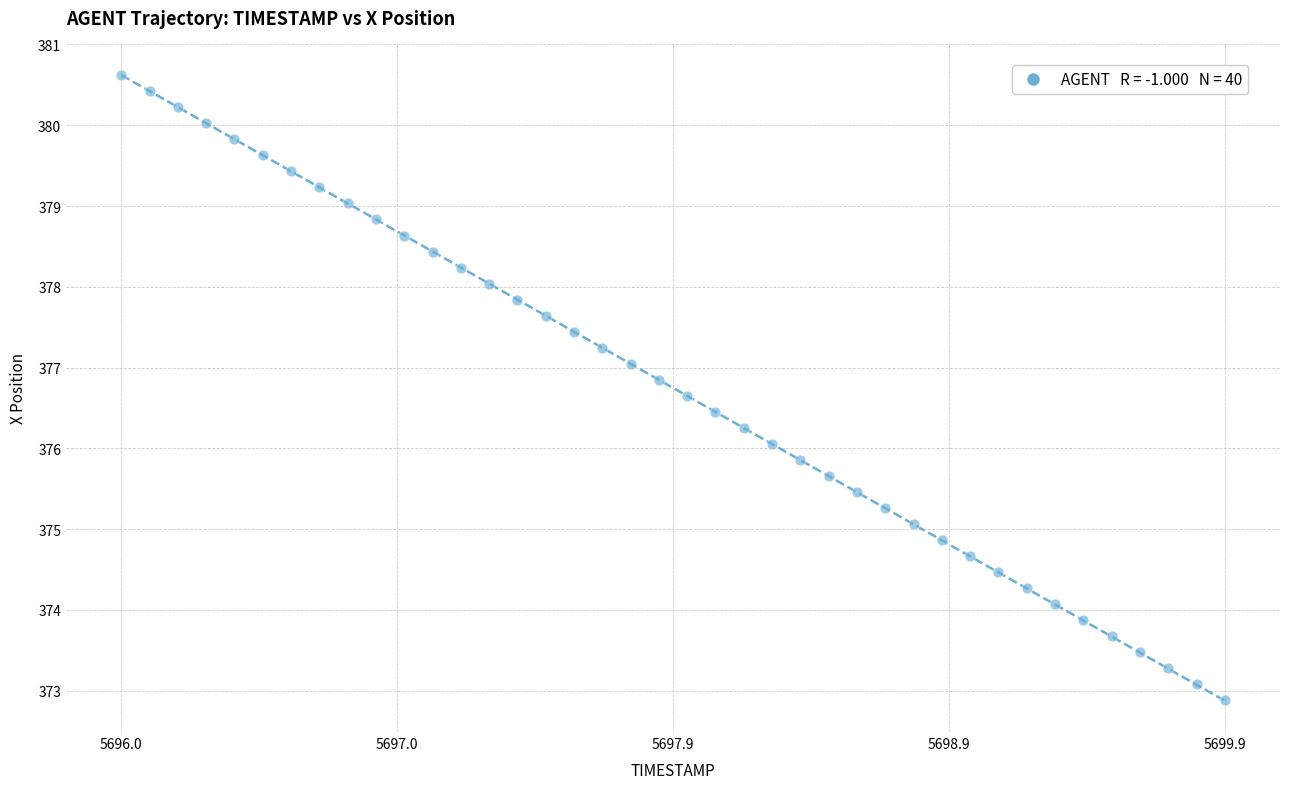

What is the range of X values (max minus min)?

3.9